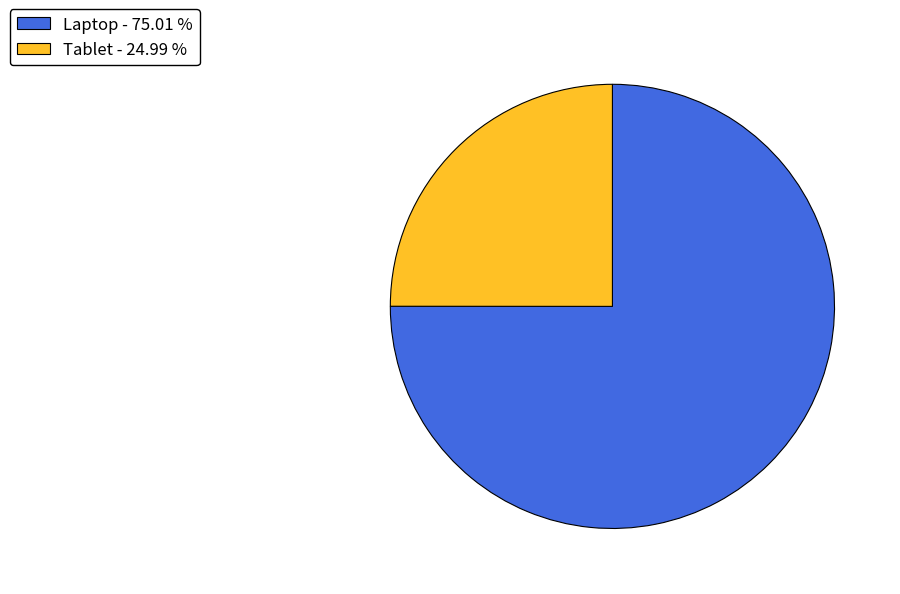

Approximately how many times larger is the value at Laptop compared to Tablet?

3.0